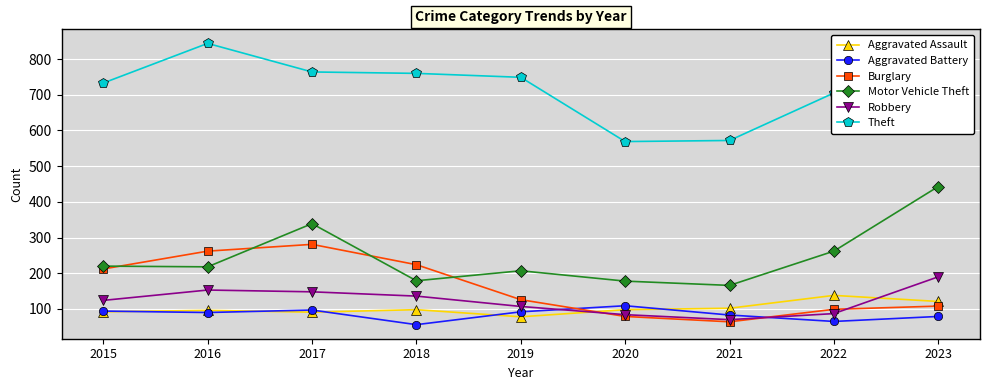

True or false: Motor Vehicle Theft and Theft cross at least once.

False